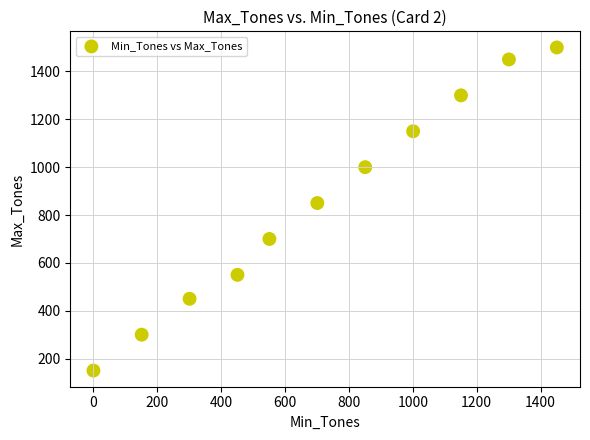

What is the range of Y values (max minus min)?

1350